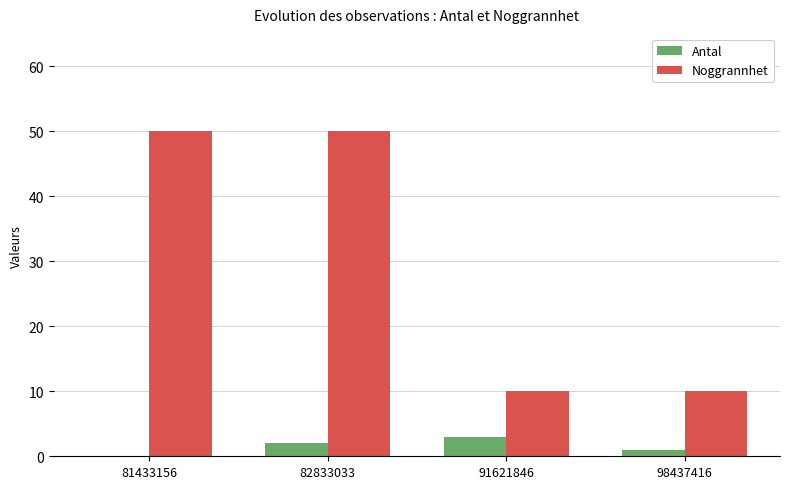

At which category is the sum across all series the highest?

82833033